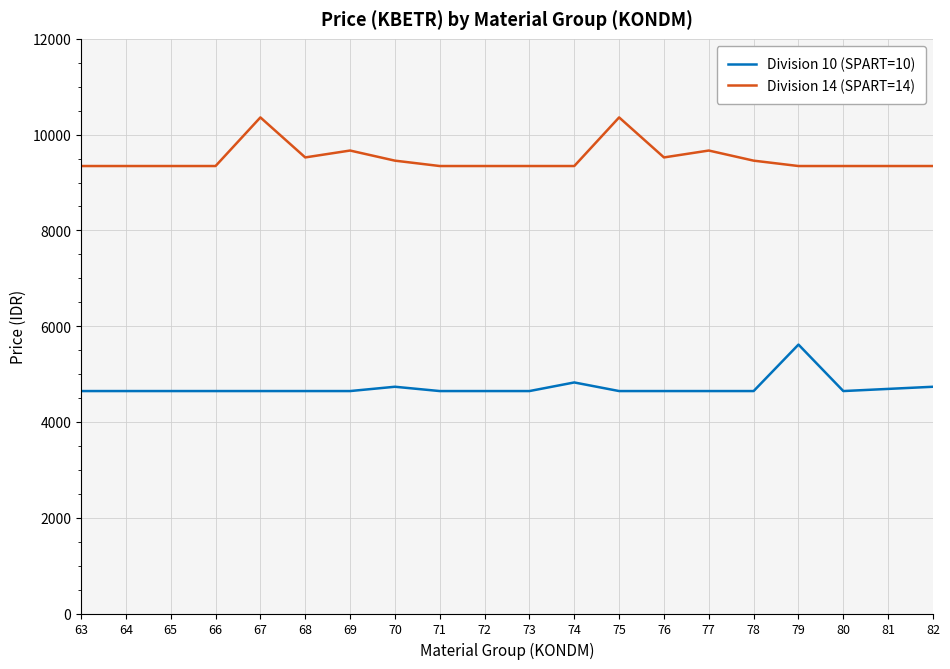

True or false: Division 14 (SPART=14) and Division 10 (SPART=10) cross at least once.

False